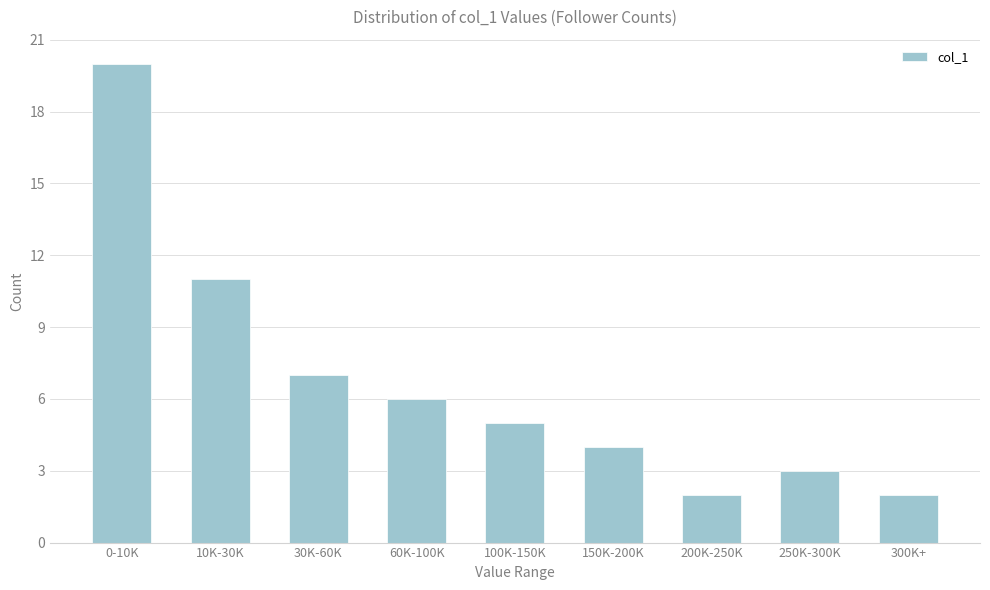

Reading left to right, transcribe all the data shown in this chart.

20	11	7	6	5	4	2	3	2